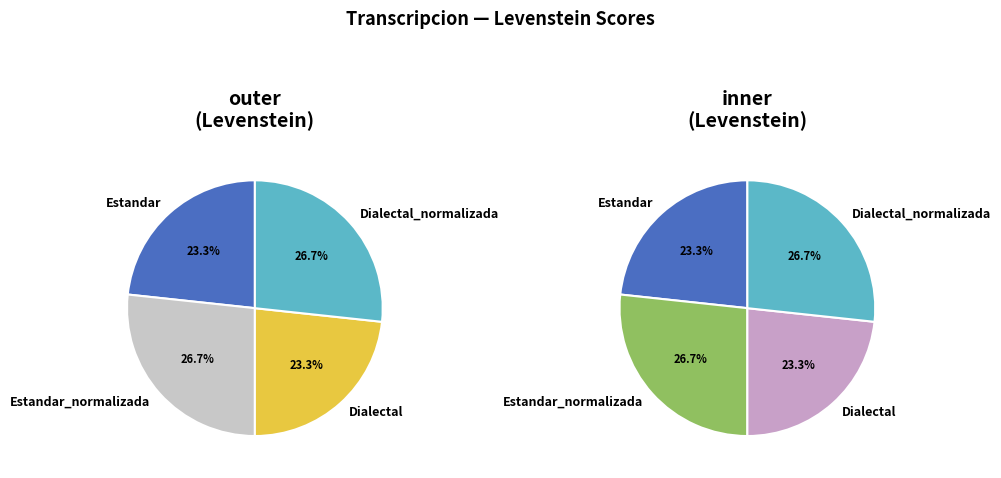

True or false: Estandar accounts for 35% of the total.

False